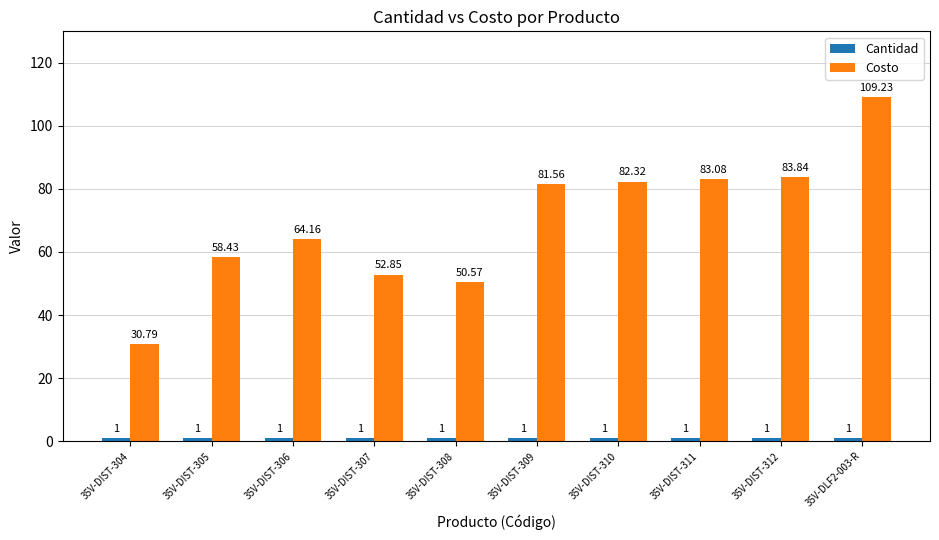

Between 35V-DIST-305 and 35V-DIST-309, which series saw the biggest shift?

Costo